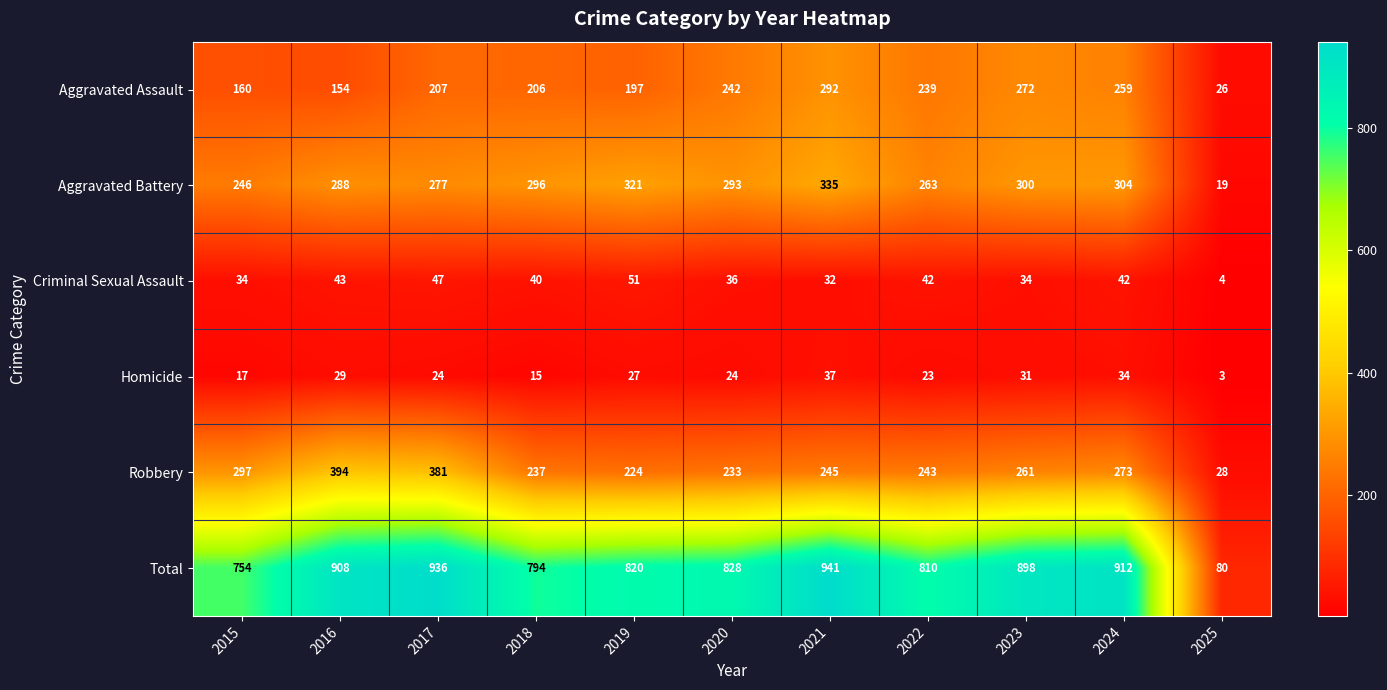

List the series in order of their peak value, lowest first.

Homicide, Criminal Sexual Assault, Aggravated Assault, Aggravated Battery, Robbery, Total